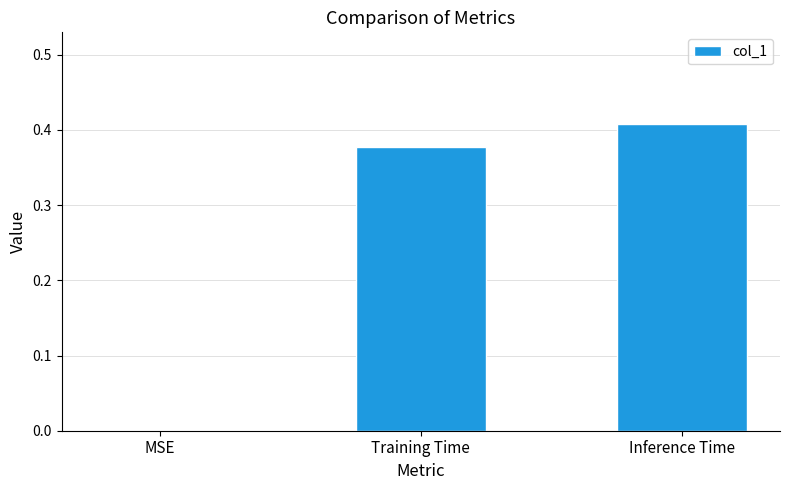

What is the sum of all values?

0.8